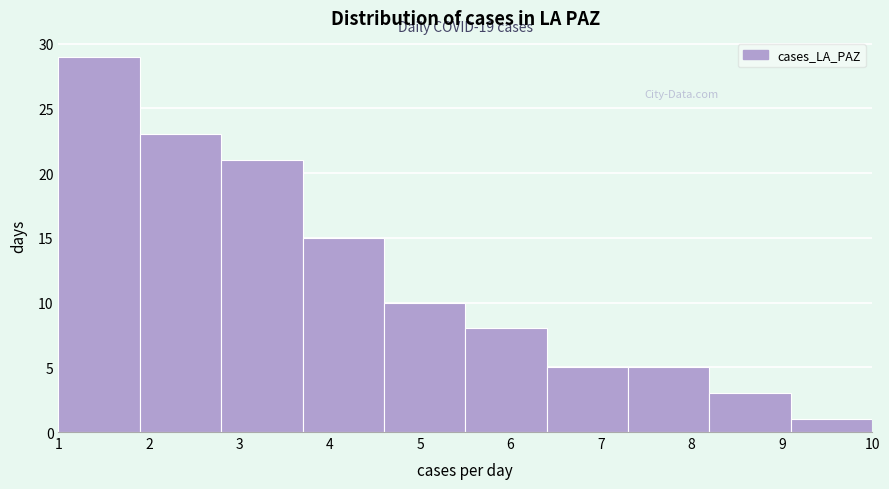

Which range on the x-axis has the tallest bar?

1.0 to 1.9